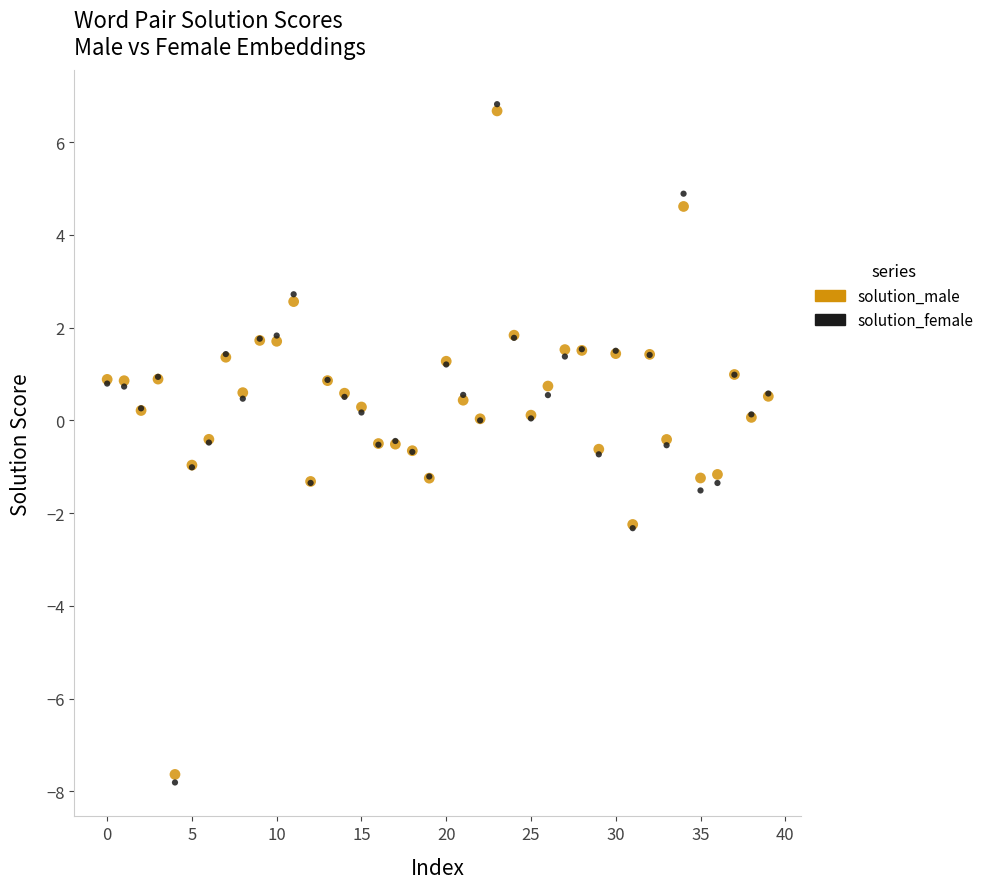

What are all the series names shown in the legend?

solution_male, solution_female